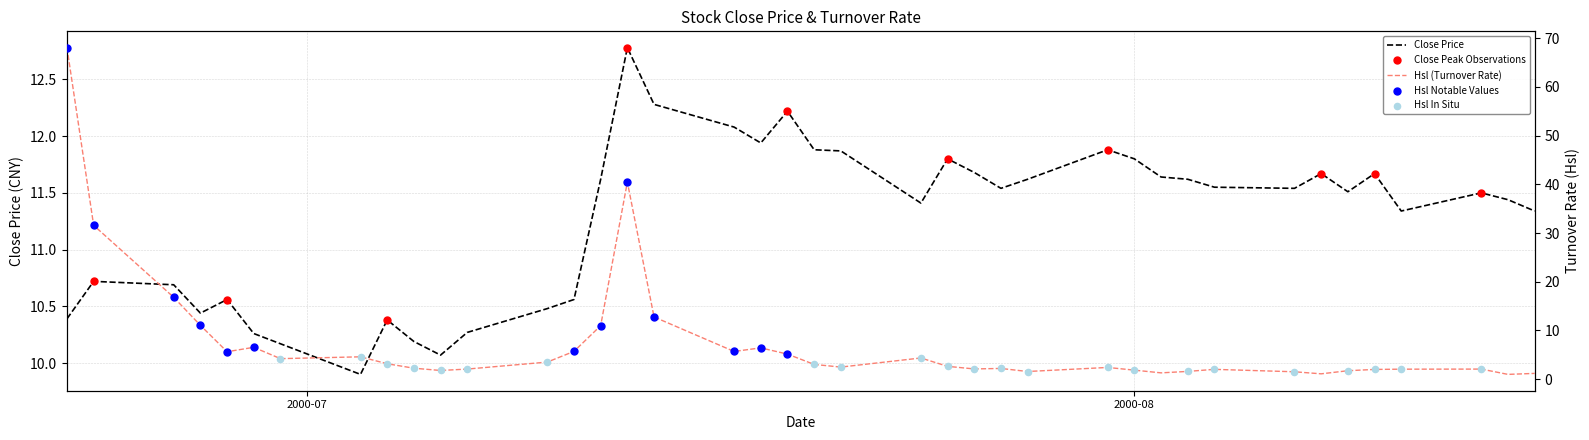

Which series has the largest total across all categories?

Close